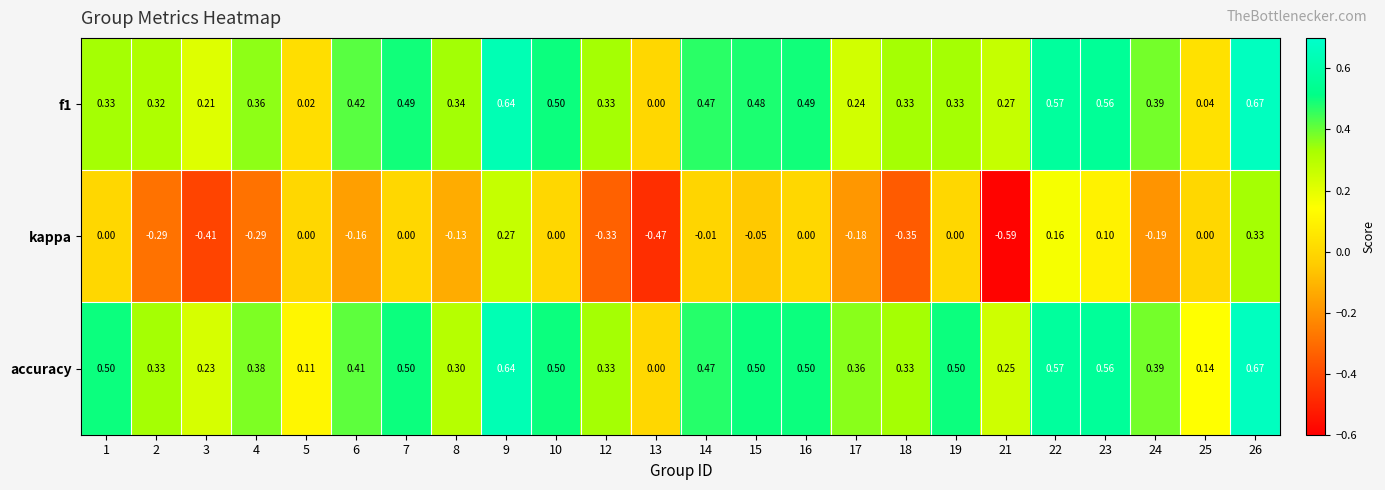

Between 4 and 8, which series saw the biggest shift?

kappa